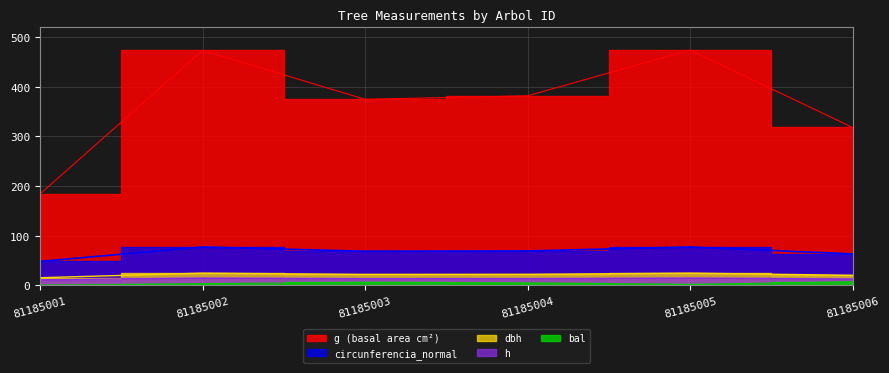

True or false: circunferencia_normal and g cross at least once.

False